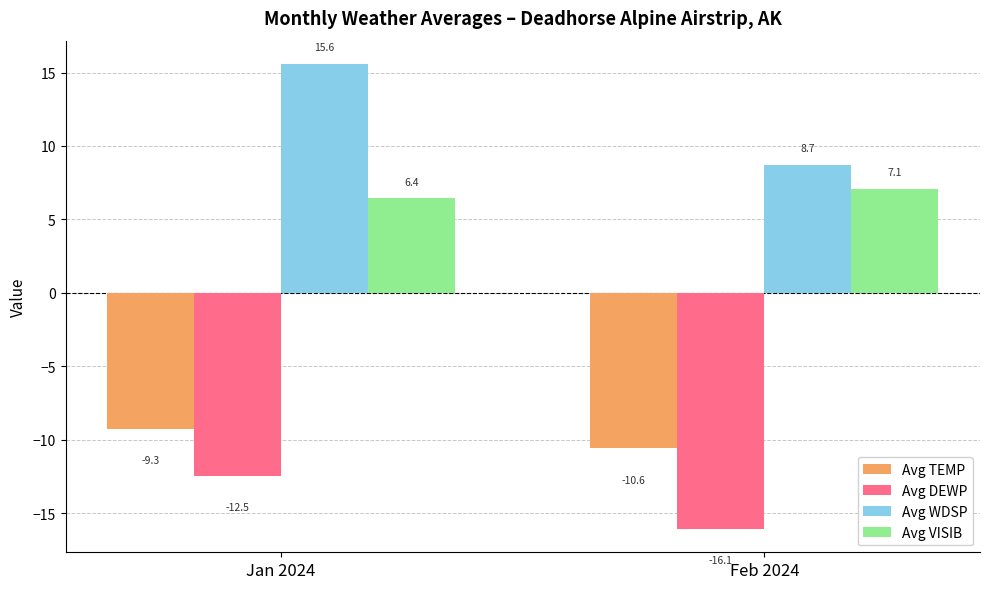

How many bars are there in total?

8